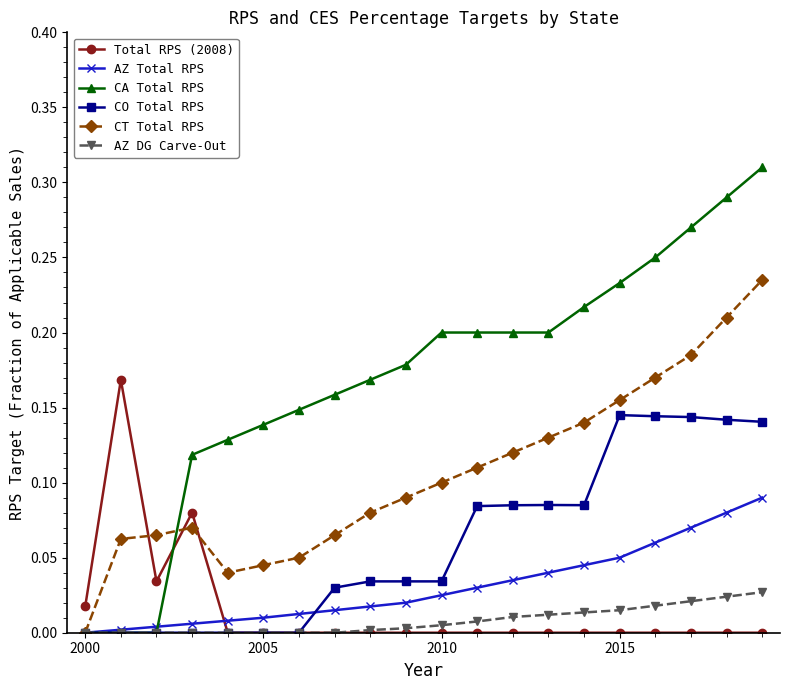

Rank the series by their maximum value, from lowest to highest.

AZ DG Carve-Out, AZ Total RPS, CO Total RPS, Total RPS (2008), CT Total RPS, CA Total RPS